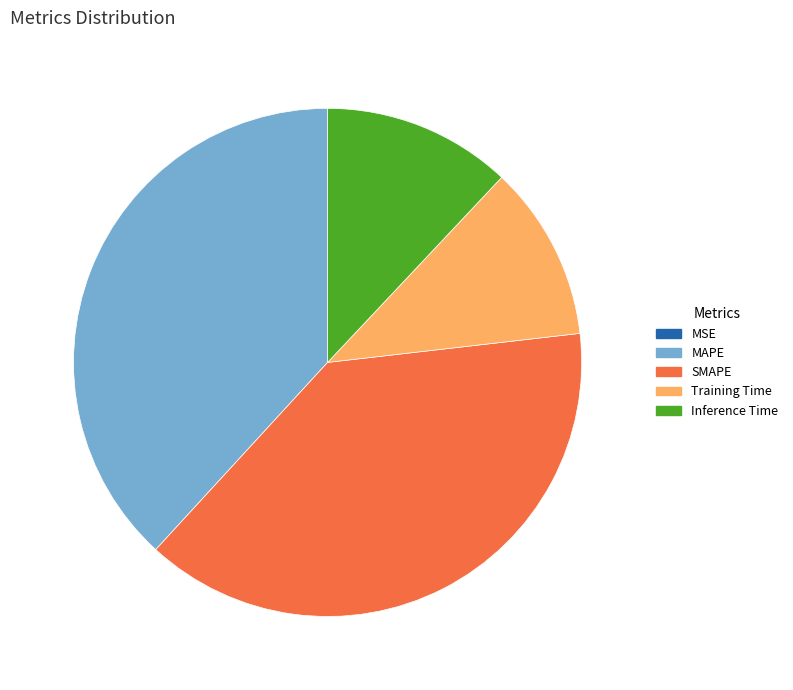

Combined, do Training Time and MAPE account for over 50%?

No